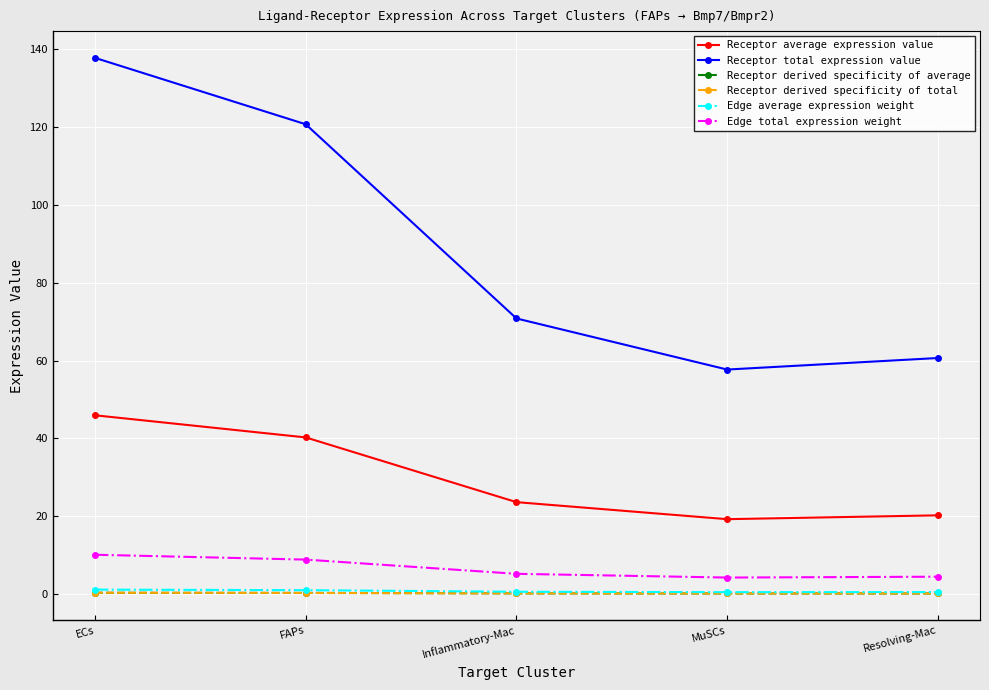

Is it true that Edge total expression weight equals 8.8 at FAPs?

True